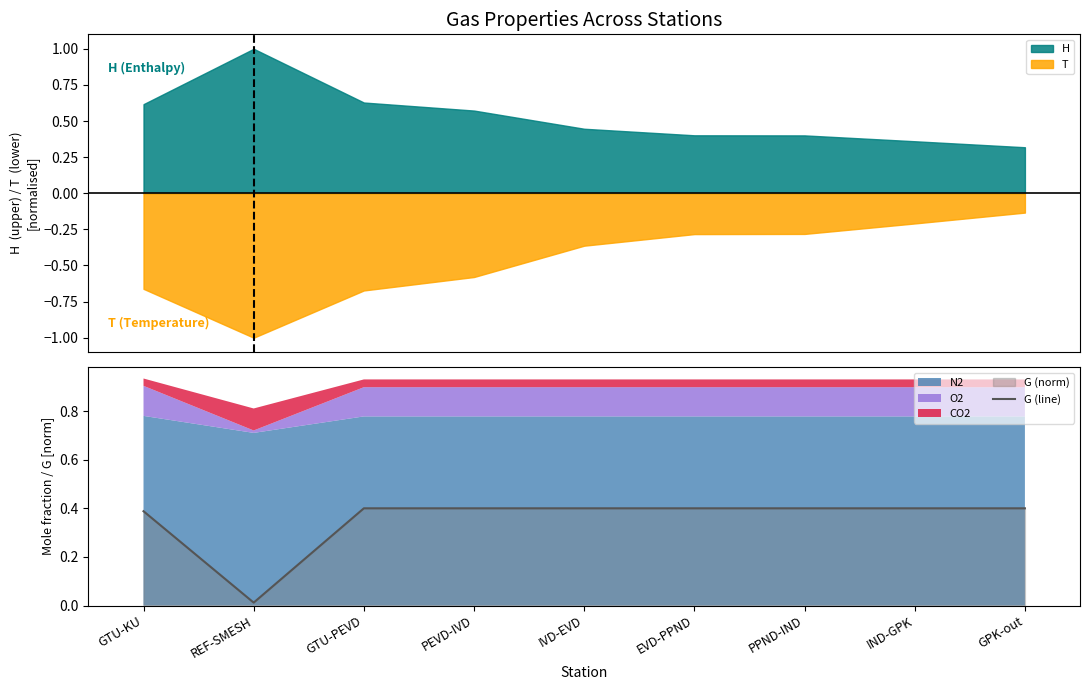

True or false: the data shows 0.4 at IVD-EVD.

True